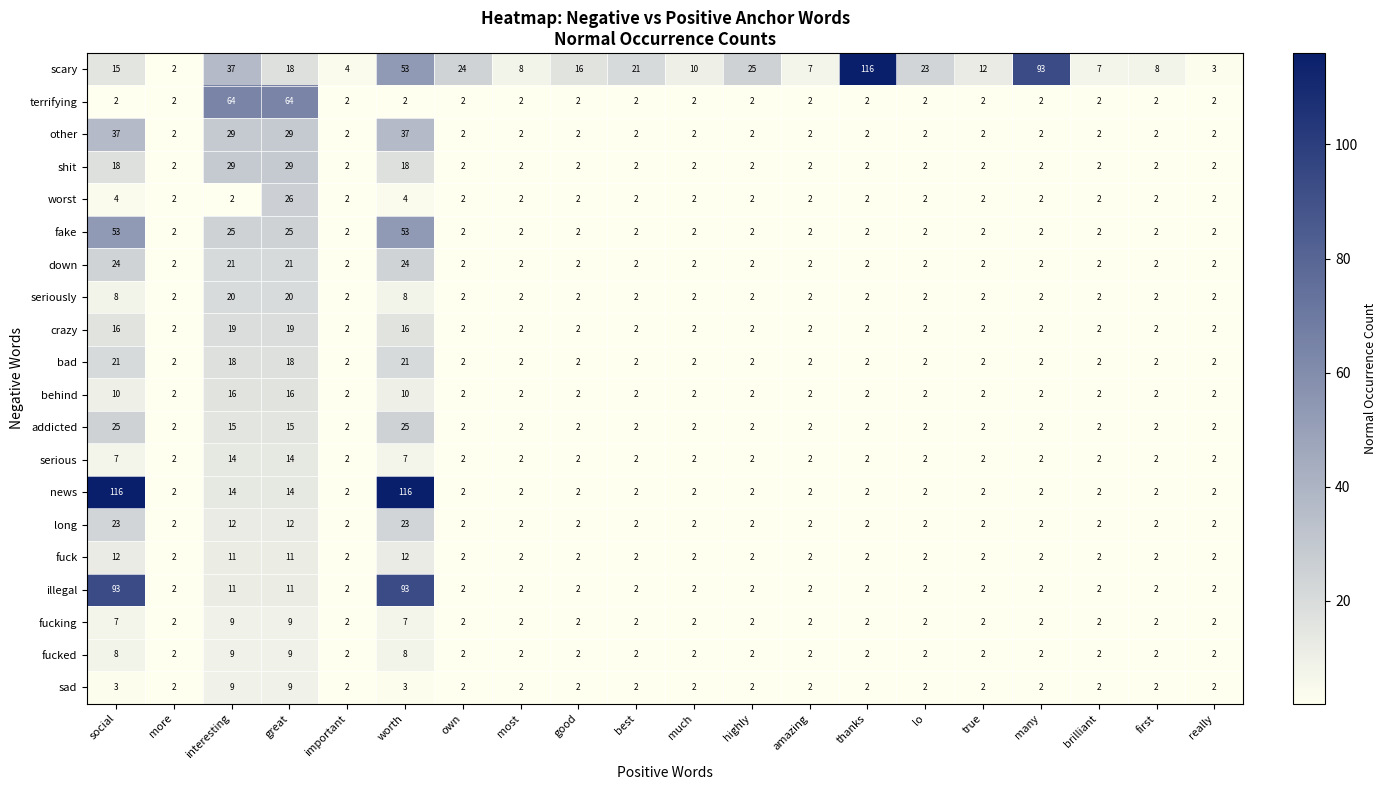

What is the maximum value shown in the chart?

116